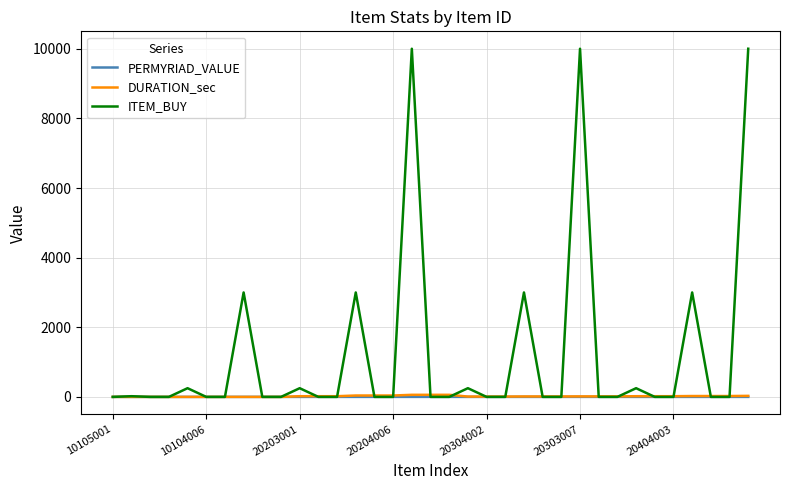

What is the maximum value for ITEM_BUY?

10000.0